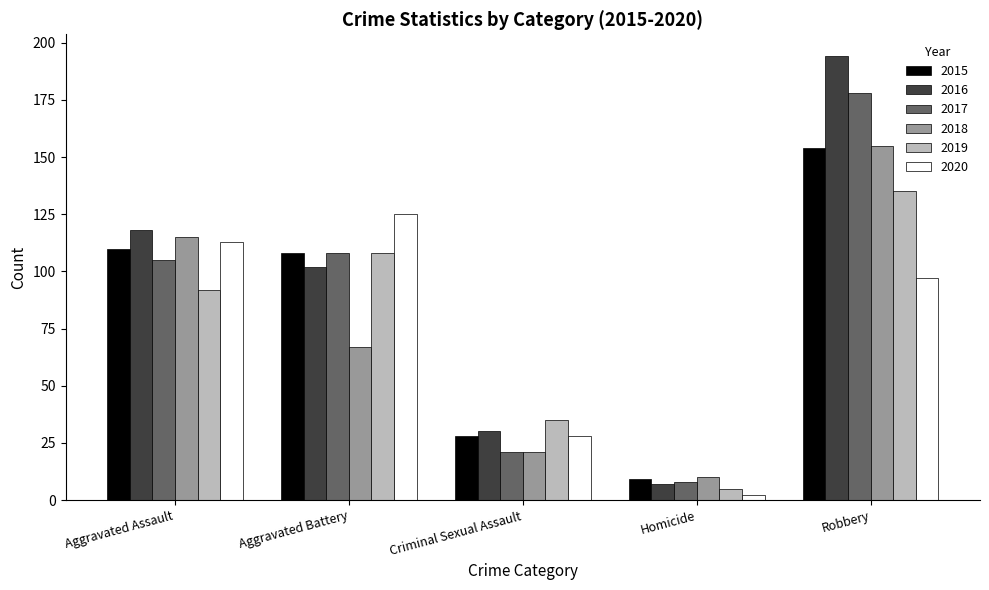

Which series has the widest spread of values?

2016